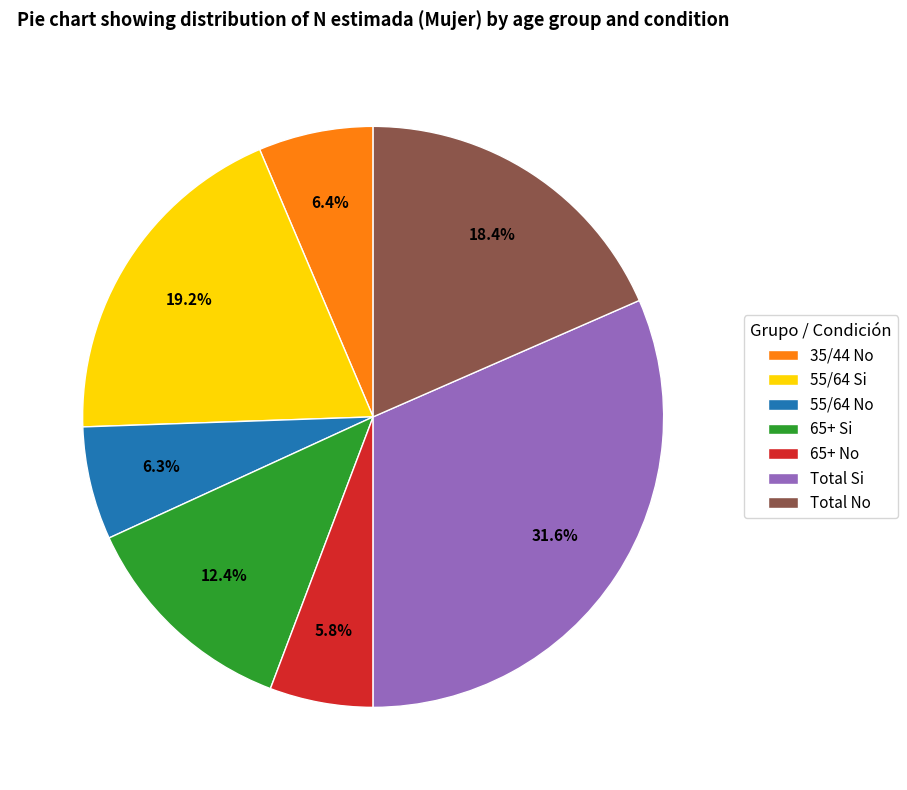

Does any single category account for the majority?

No